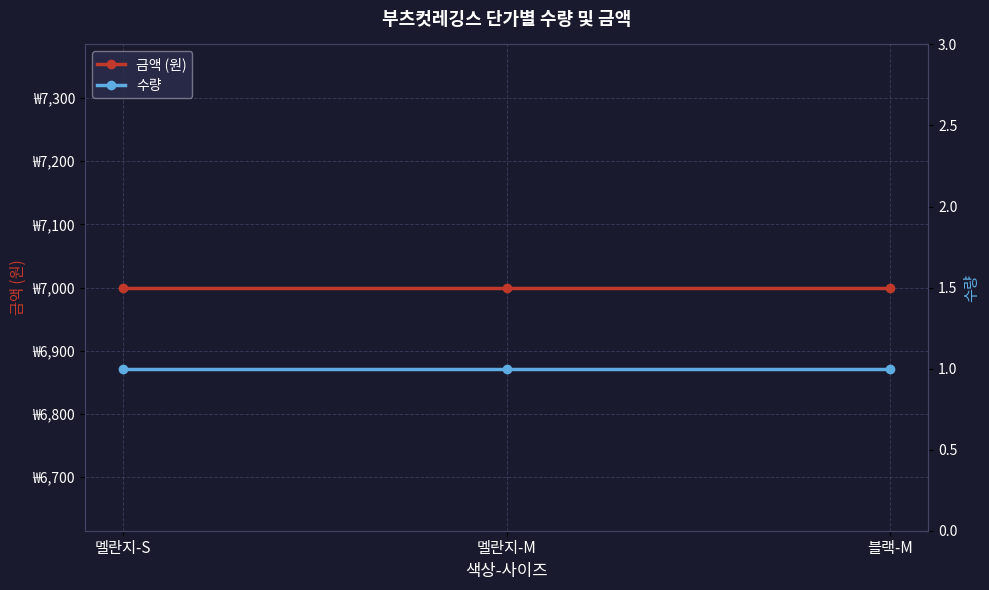

Which series has the largest range (max minus min)?

금액 (원)